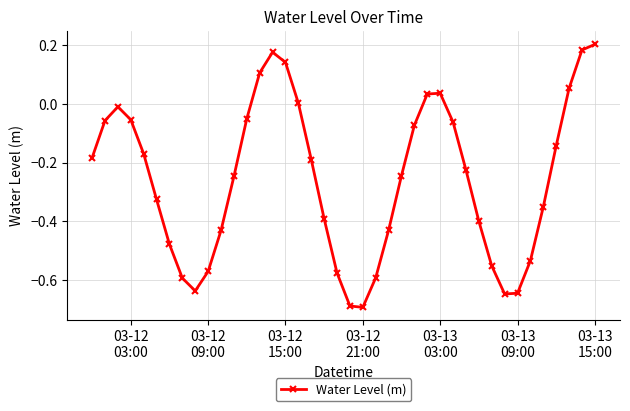

How many points are higher than both their immediate neighbors (excluding endpoints)?

3